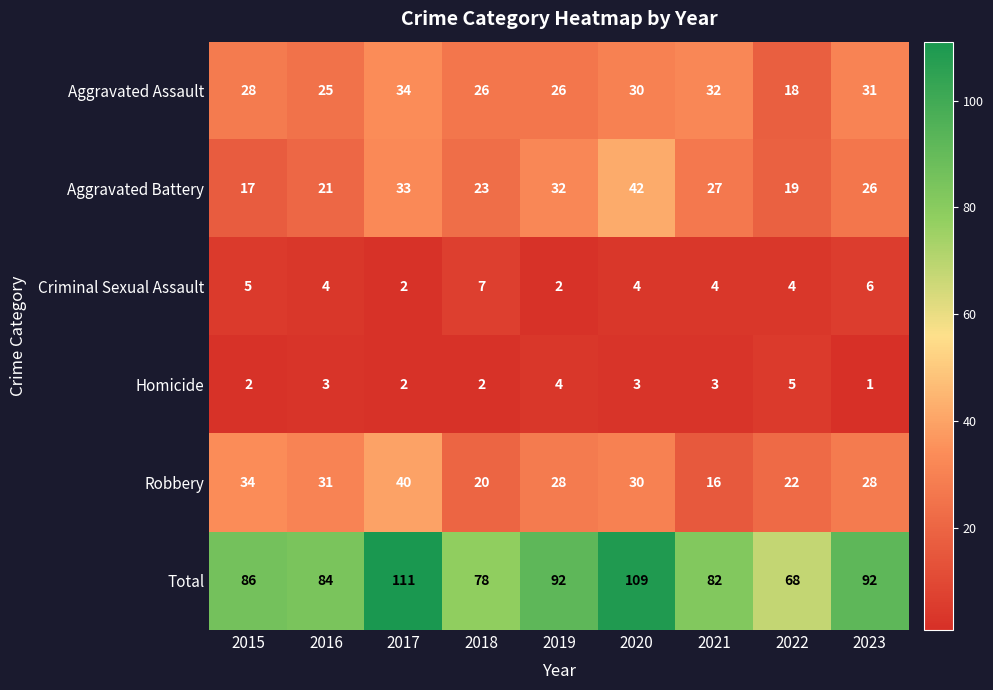

The value of Criminal Sexual Assault at 2022 is 4. True or false?

True